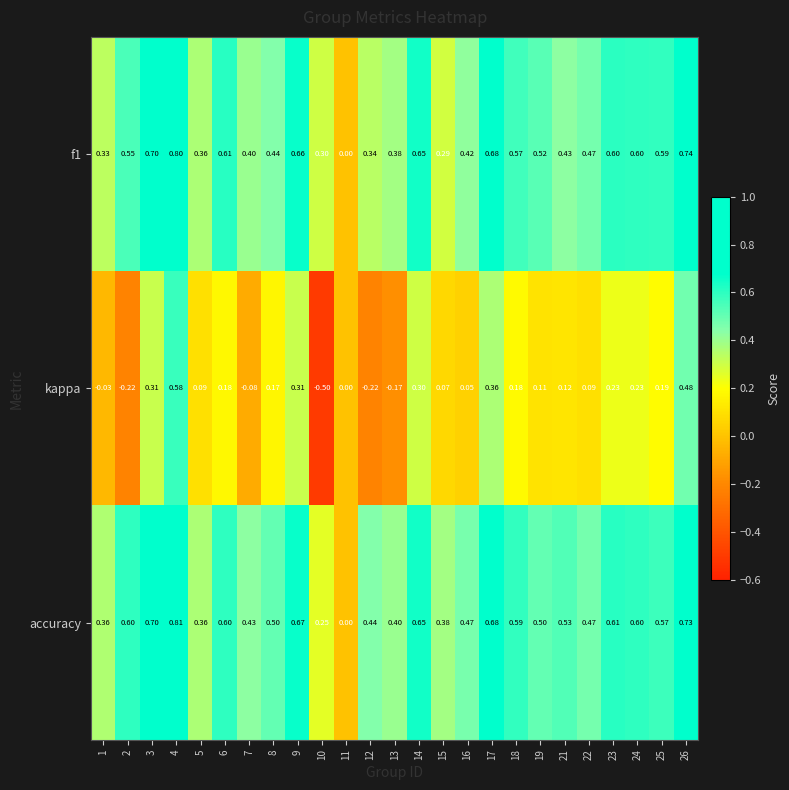

Rank the series at 6 from highest to lowest value.

f1, accuracy, kappa